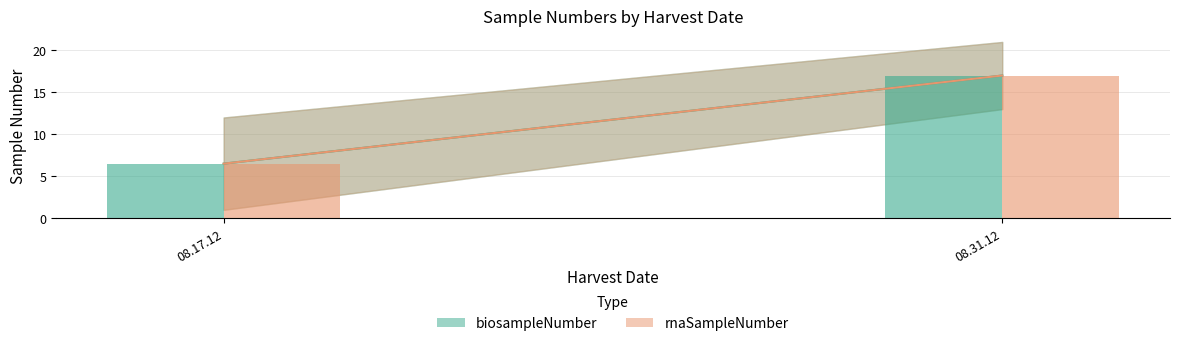

List the series in order of their peak value, lowest first.

biosampleNumber, rnaSampleNumber